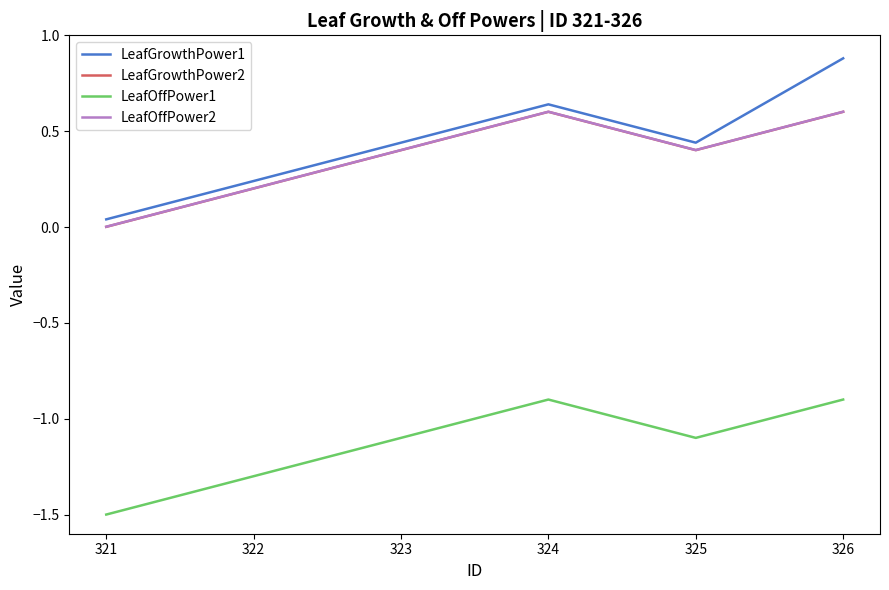

Is the value of LeafGrowthPower2 at 326 greater than the value of LeafOffPower2 at 325?

Yes